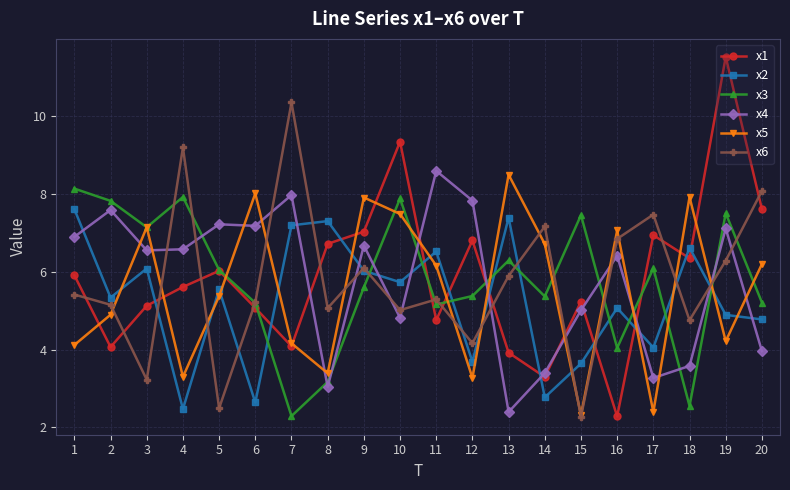

What is the smallest value displayed?

2.3